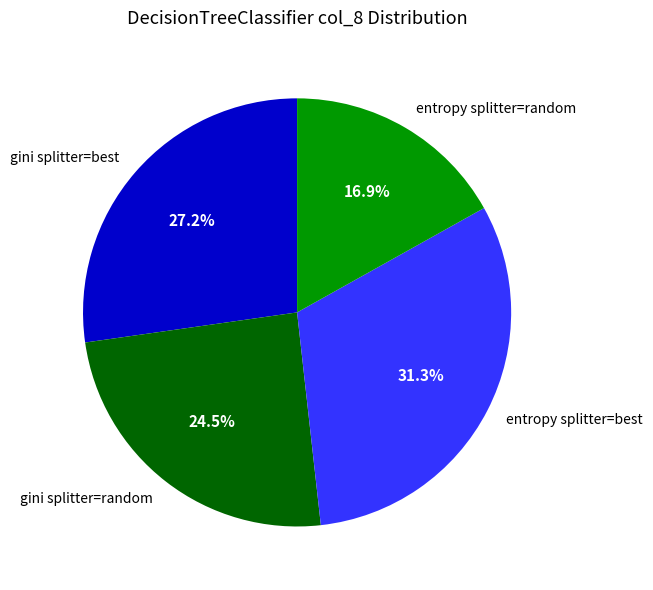

Rank the categories by value from lowest to highest.

entropy splitter=random, gini splitter=random, gini splitter=best, entropy splitter=best